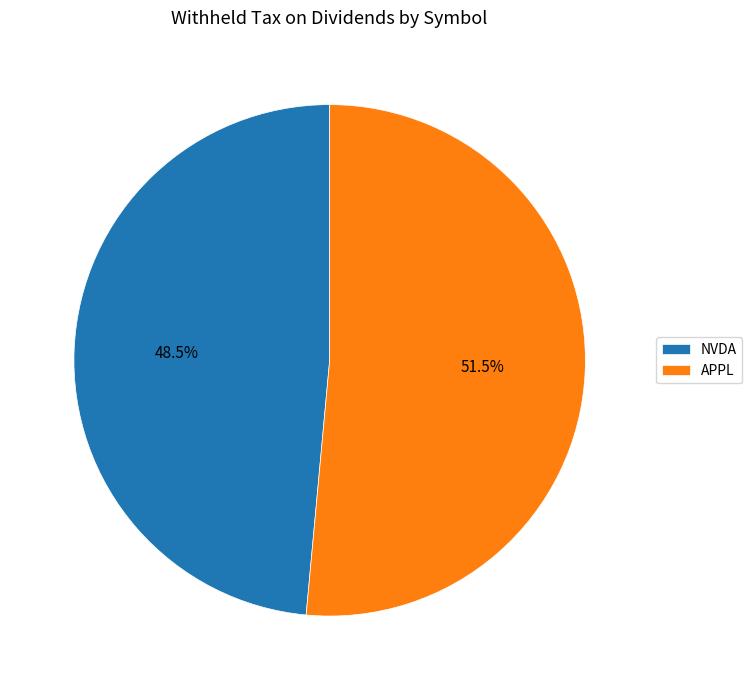

Which slice is the smallest?

NVDA